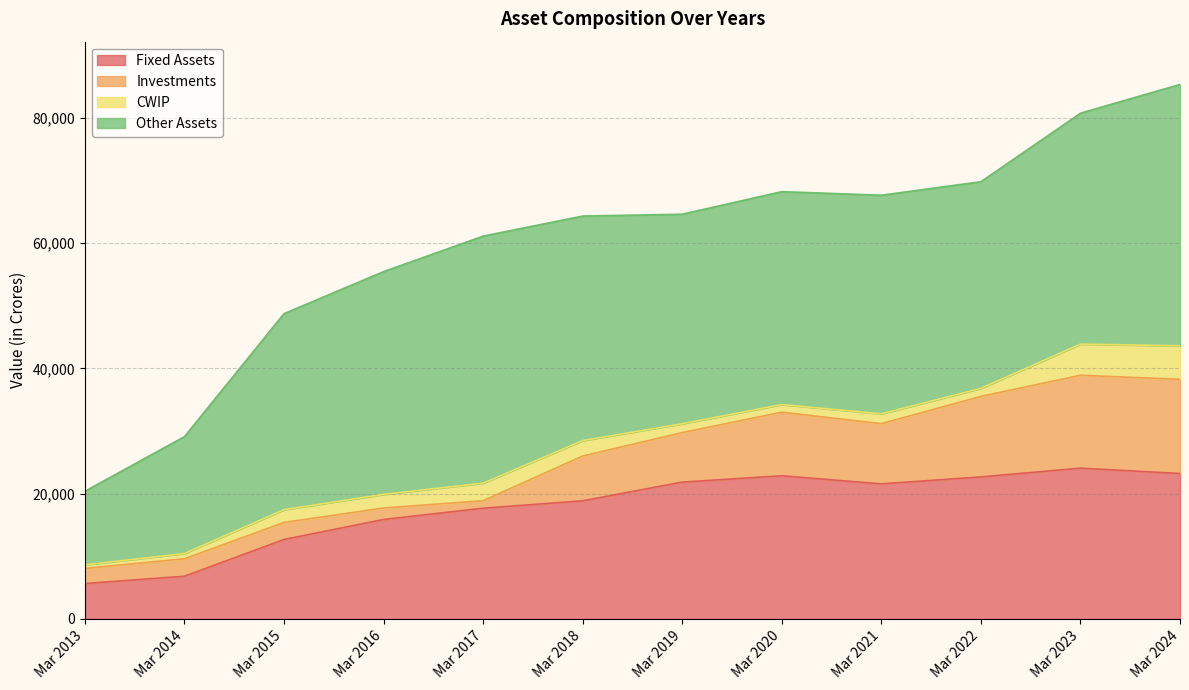

Which series changed the most between Mar 2014 and Mar 2019?

Fixed Assets